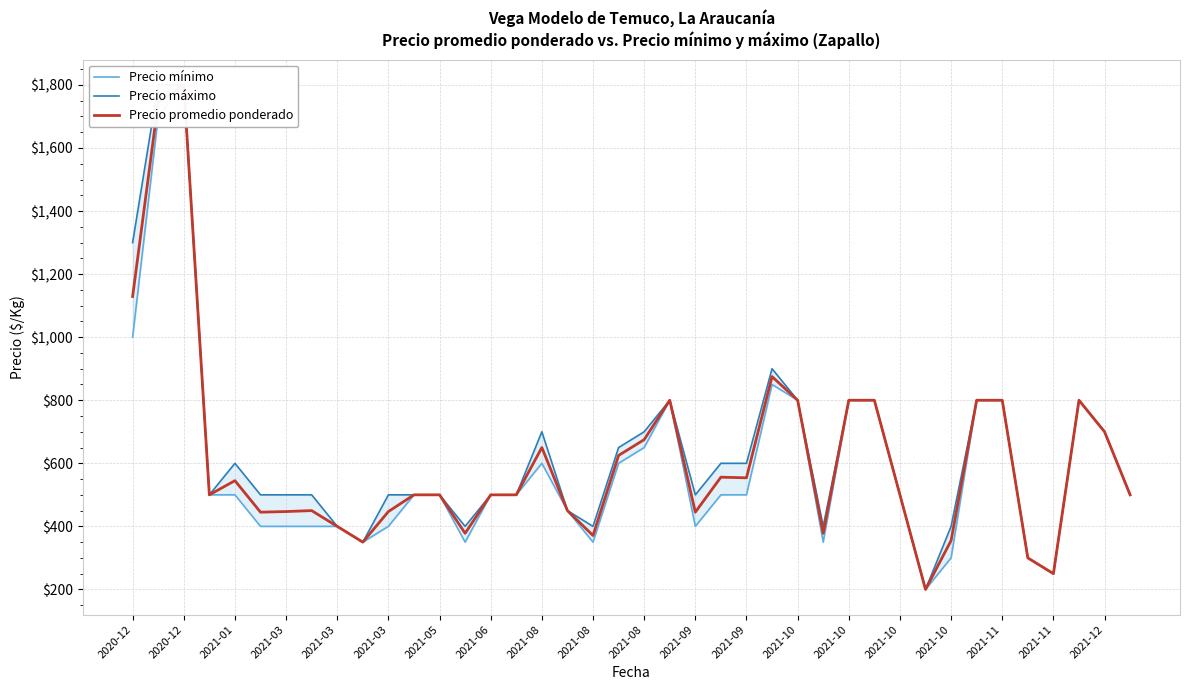

At which category does the chart reach its minimum across all series?

31